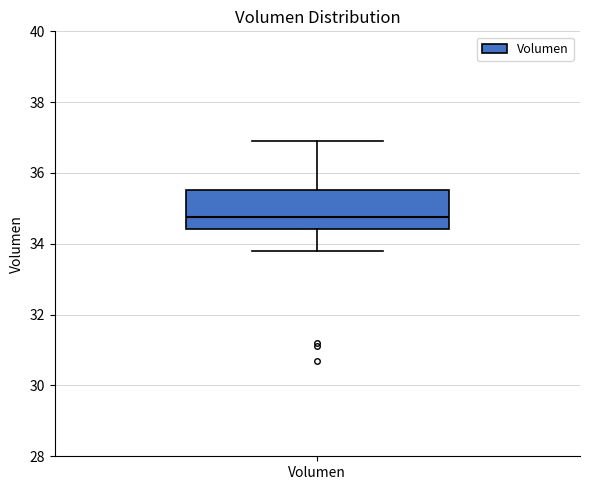

Read this box plot against the y-axis: the position of the median line, the range covered by the box, and the ends of both whiskers. The values are not printed on the chart, so give them approximately, as read against the axis.

median 34.8, box 34.4 to 35.6, whiskers 33.8 to 36.8